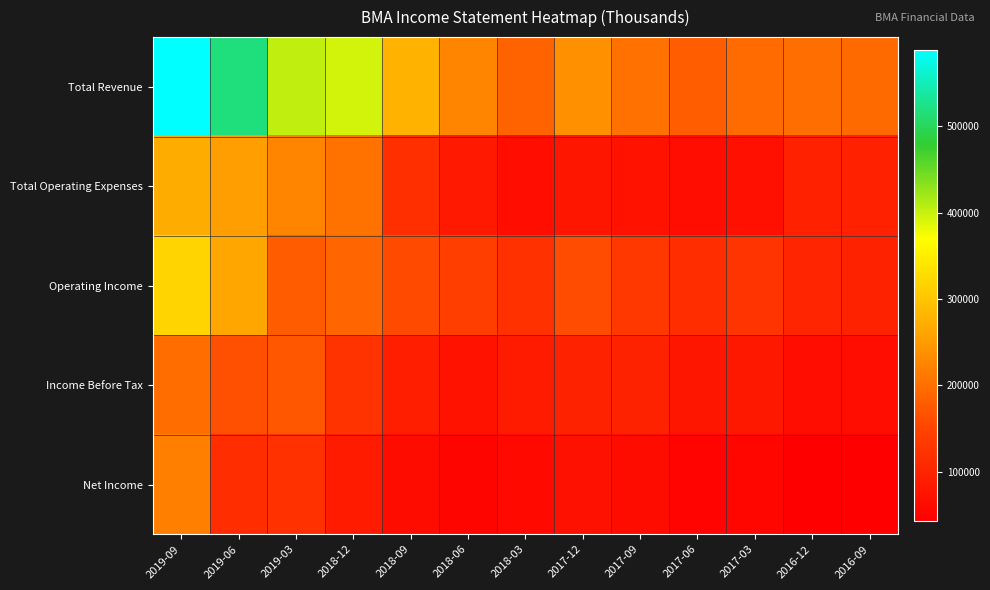

What is the total value across all series at 2019-03?

1101500